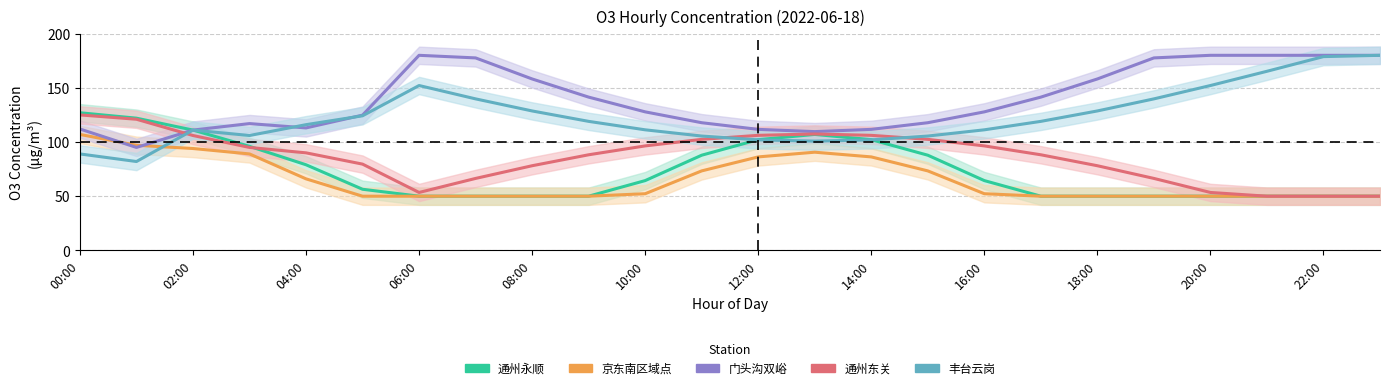

True or false: 门头沟双峪 and 通州永顺 cross at least once.

False